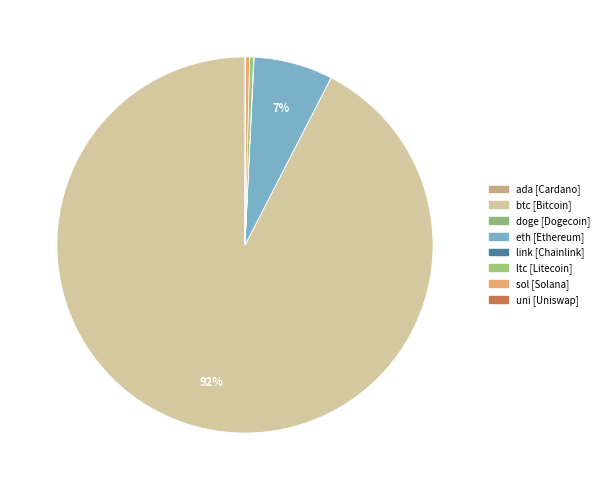

True or false: ada accounts for 1% of the total.

False